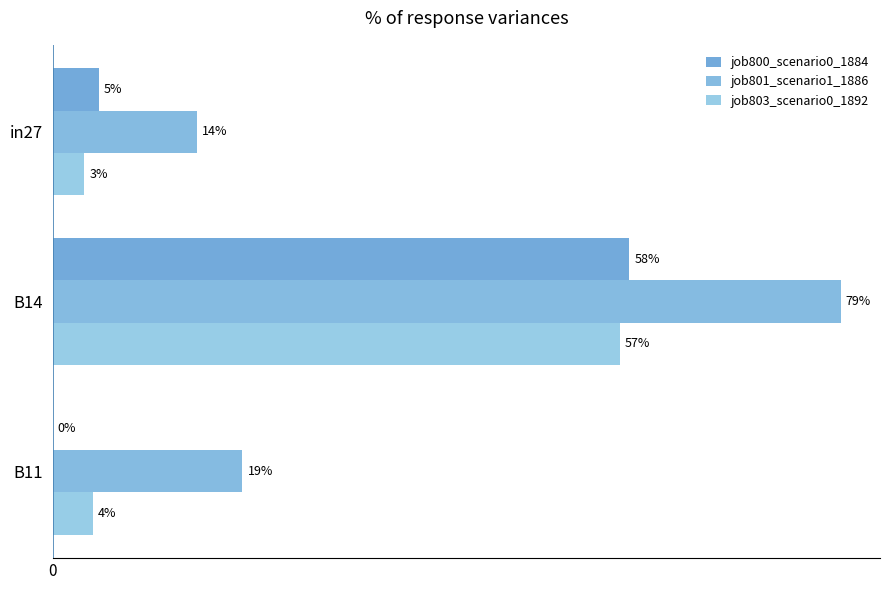

What is the value of the job801_scenario1_1886 bar at the 3rd from the left?

0.2